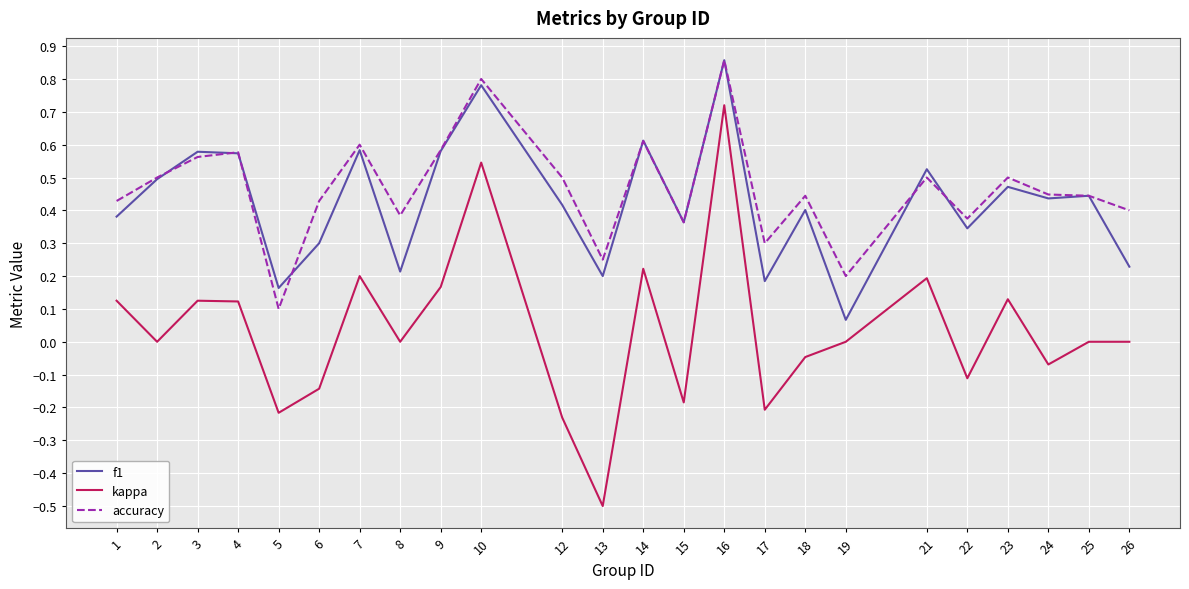

True or false: accuracy and kappa cross at least once.

False